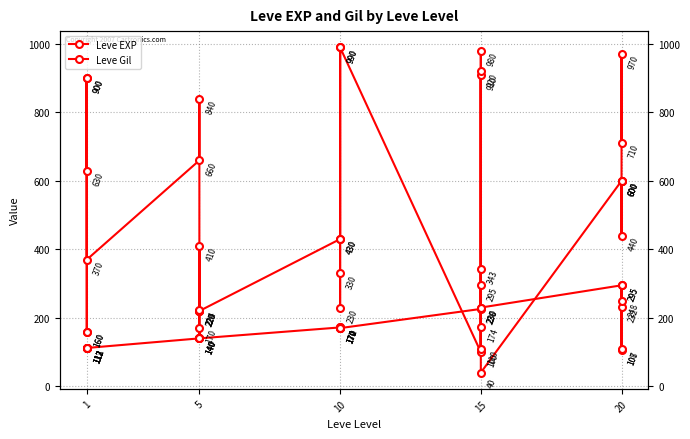

How many values in the Leve Gil series exceed 170?

13